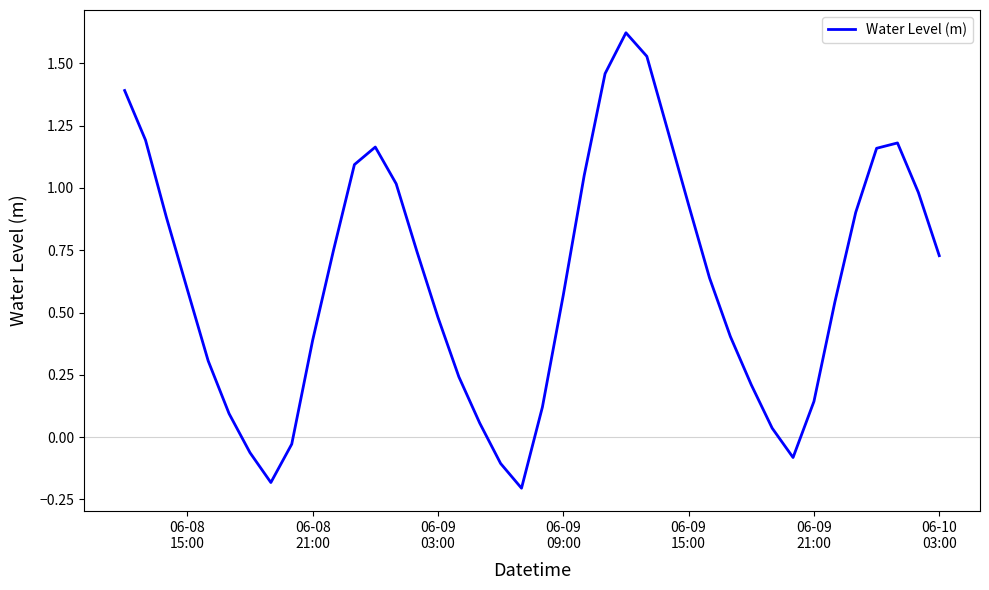

What is the difference between the maximum and minimum values?

1.8